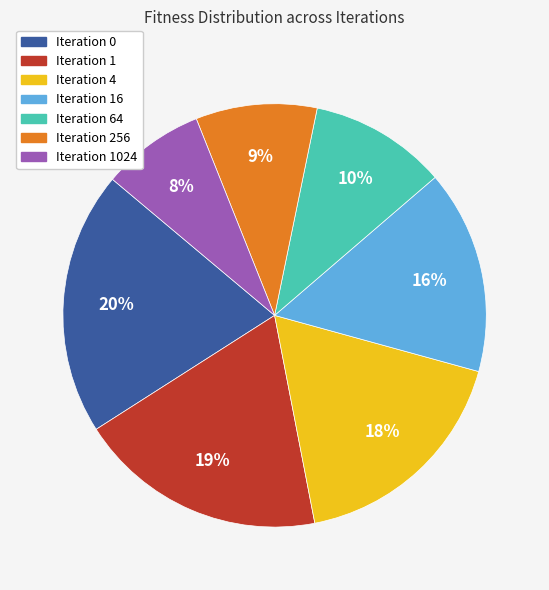

Is there a majority slice in this chart?

No